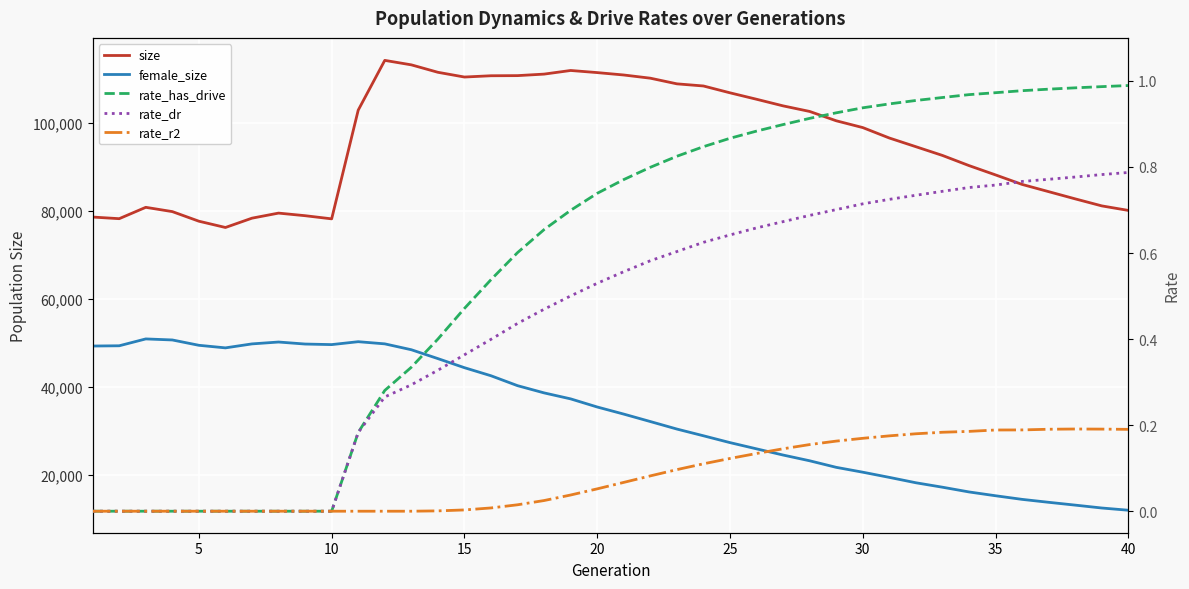

What is the sum of all rate_dr values?

17.8